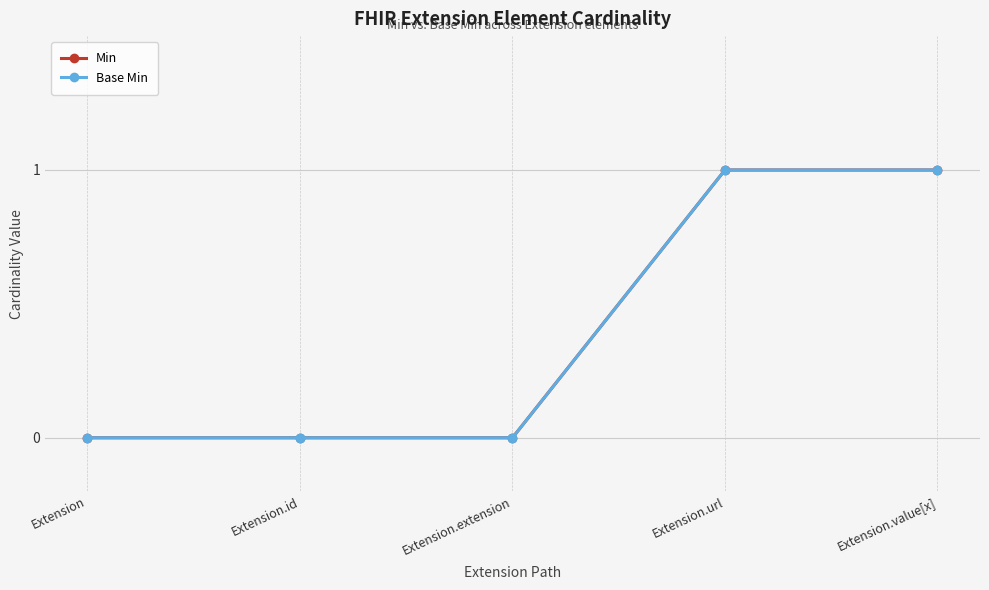

Does the chart have visible grid lines?

Yes